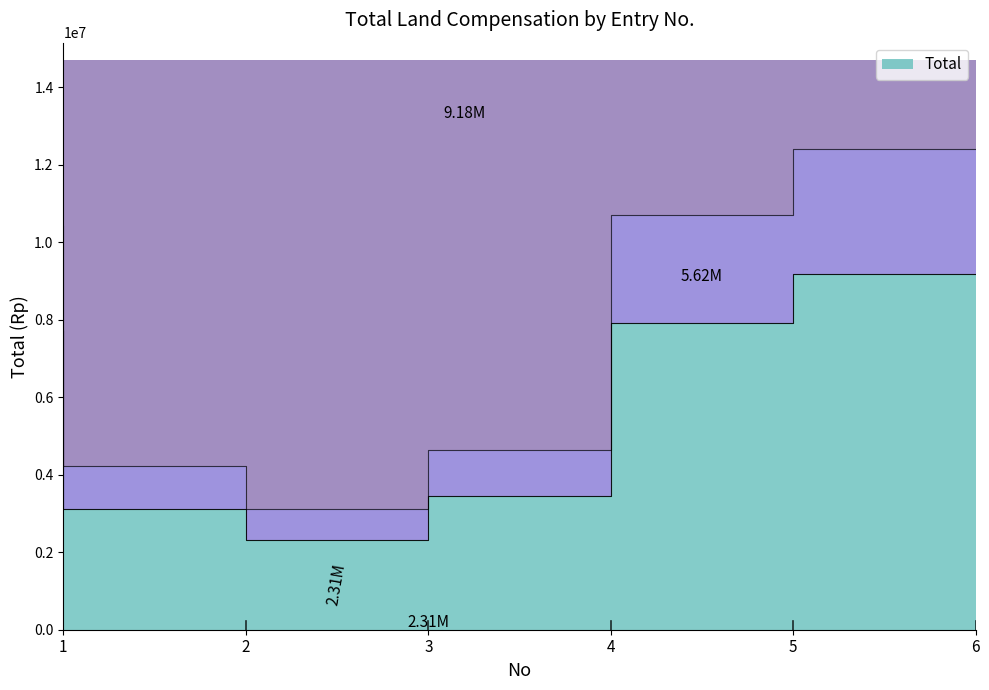

What is the ratio of the value at 4 to the value at 6?

0.4